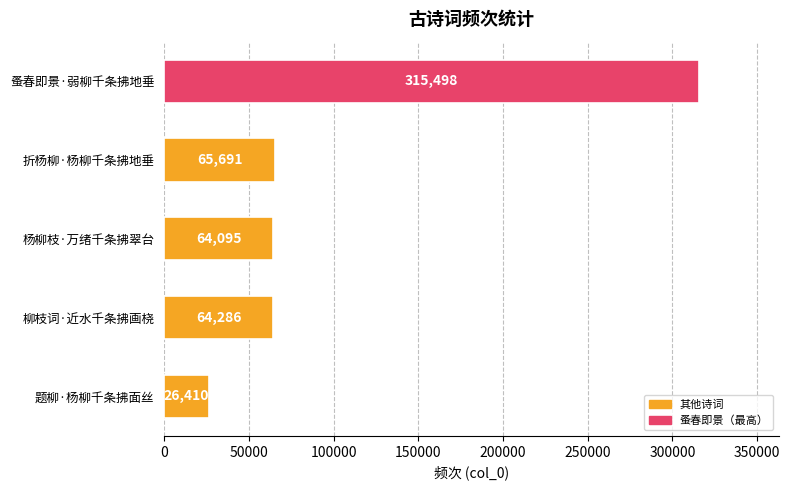

How many values are below 64286?

2